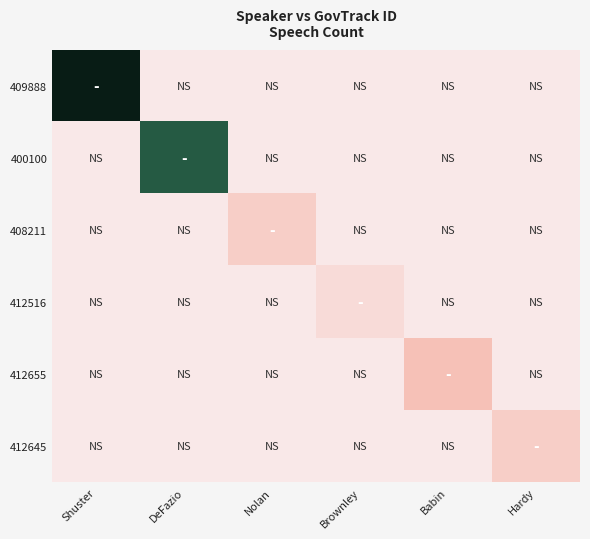

At how many categories does at least one series exceed 0?

6